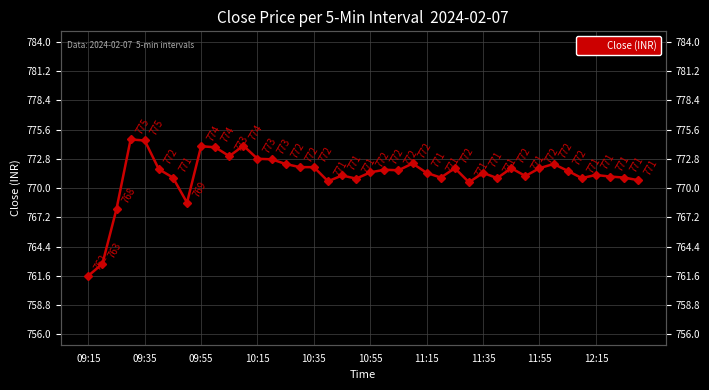

What is the greatest value displayed?

774.6